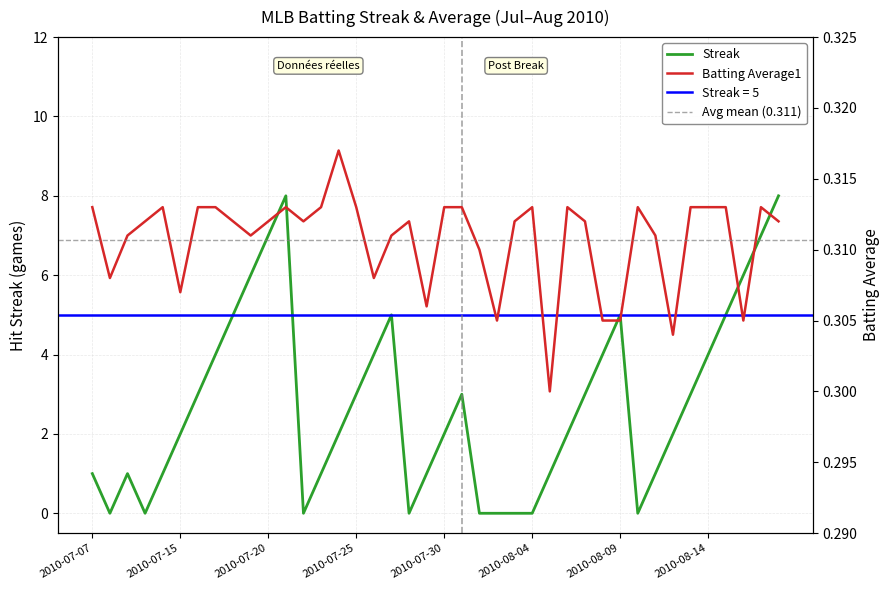

Count the number of data series in this chart.

2